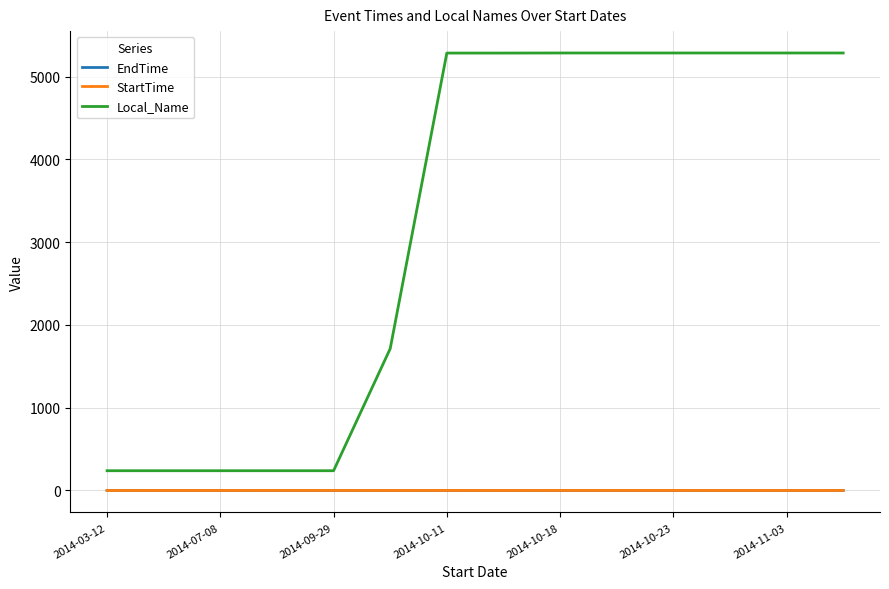

What is the highest value of the Local_Name series?

5287.0